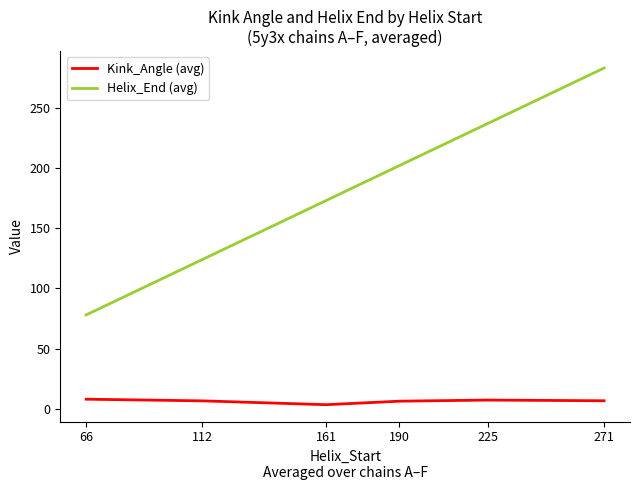

Rank the series at 271 from lowest to highest value.

Kink_Angle (avg), Helix_End (avg)